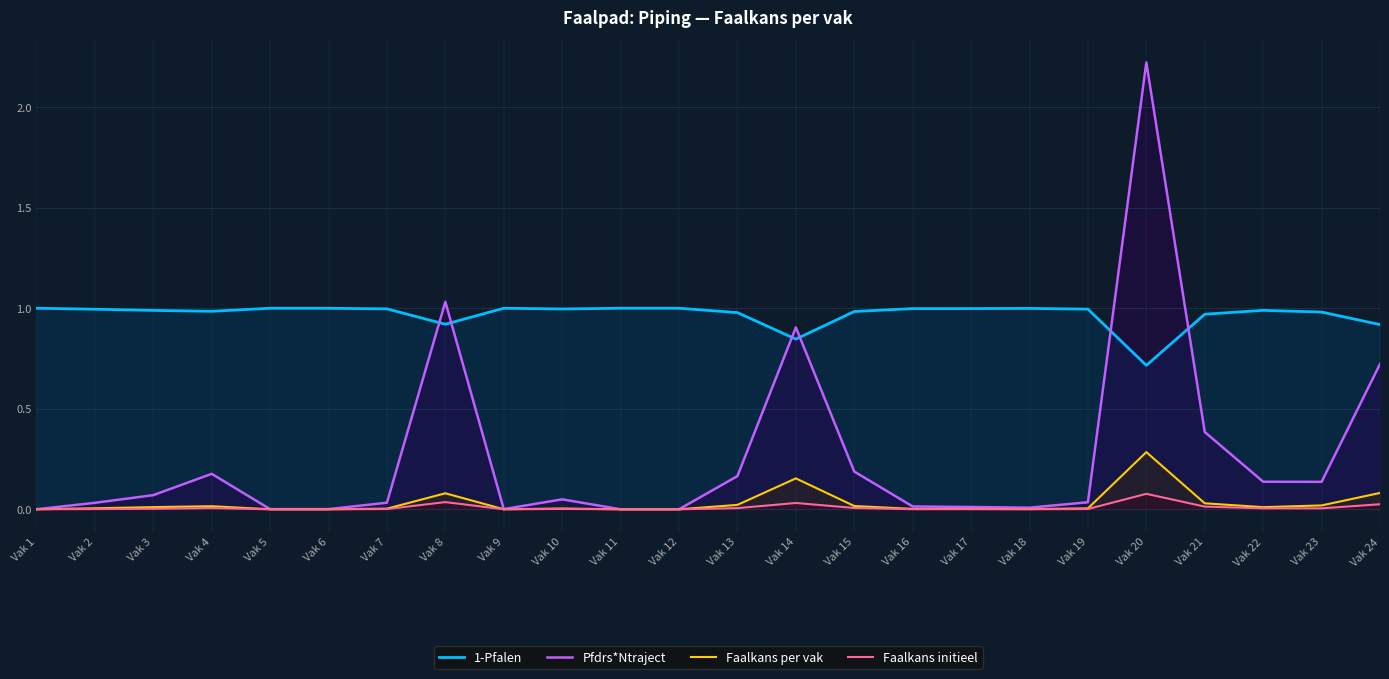

At which category is the sum across all series the highest?

Vak 20